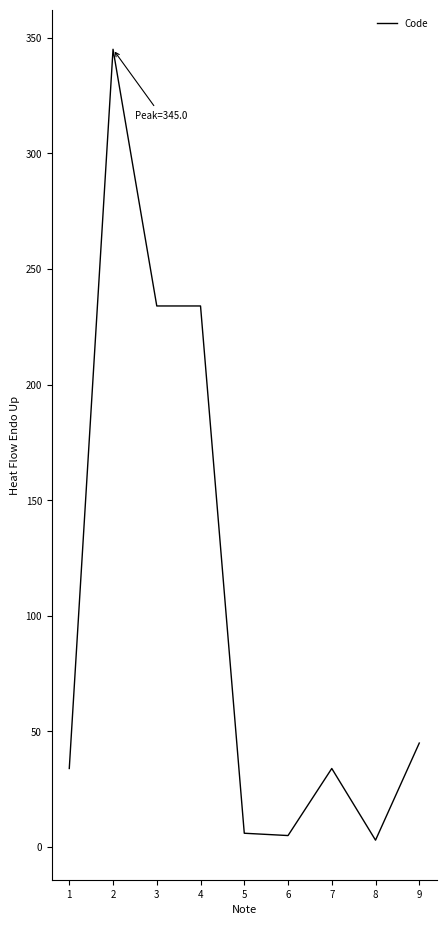

Which has a higher value, 7 or 5?

7